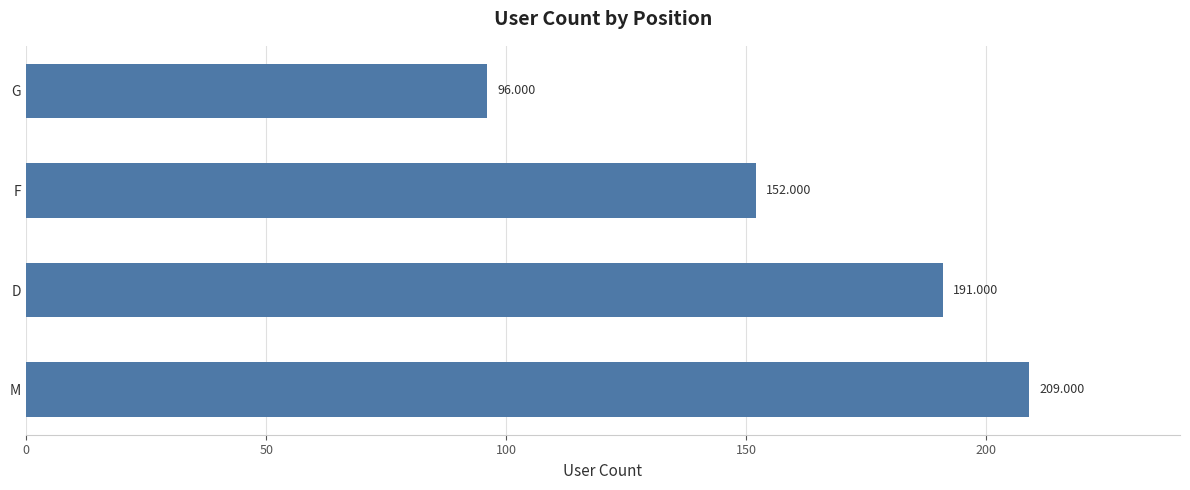

Rank the categories by value from highest to lowest.

M, D, F, G